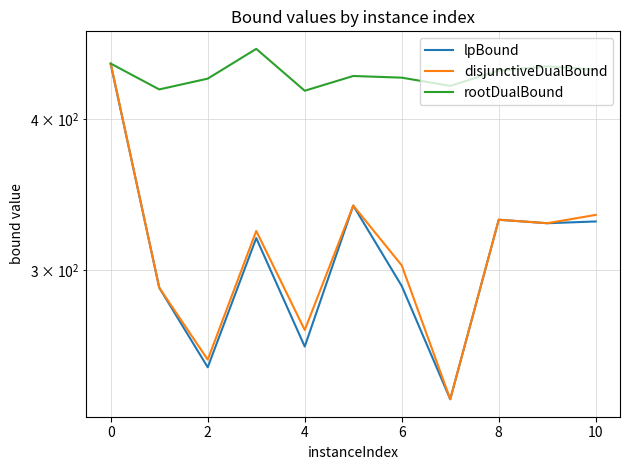

True or false: lpBound and disjunctiveDualBound intersect in this chart.

False